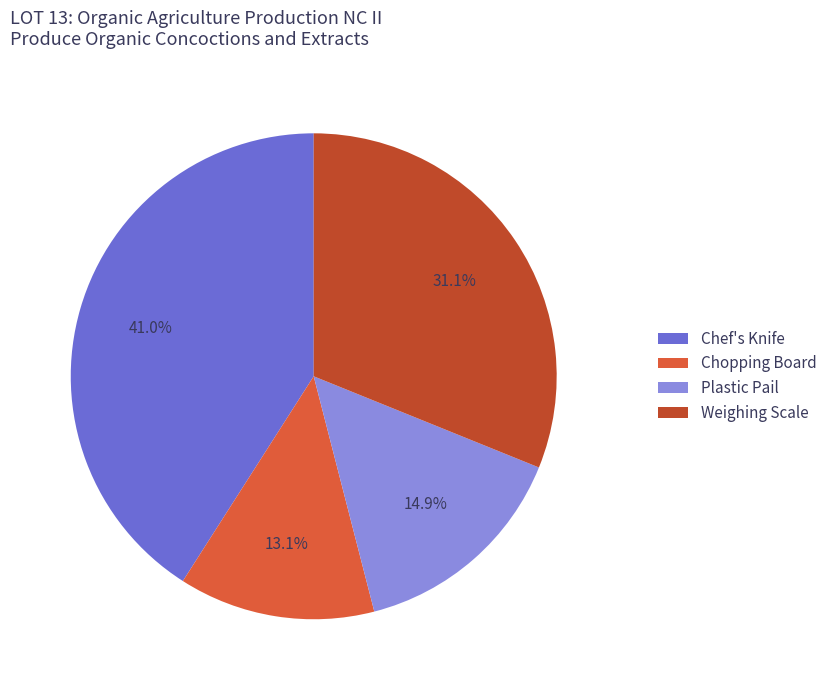

Between Plastic Pail and Weighing Scale, which is larger?

Weighing Scale